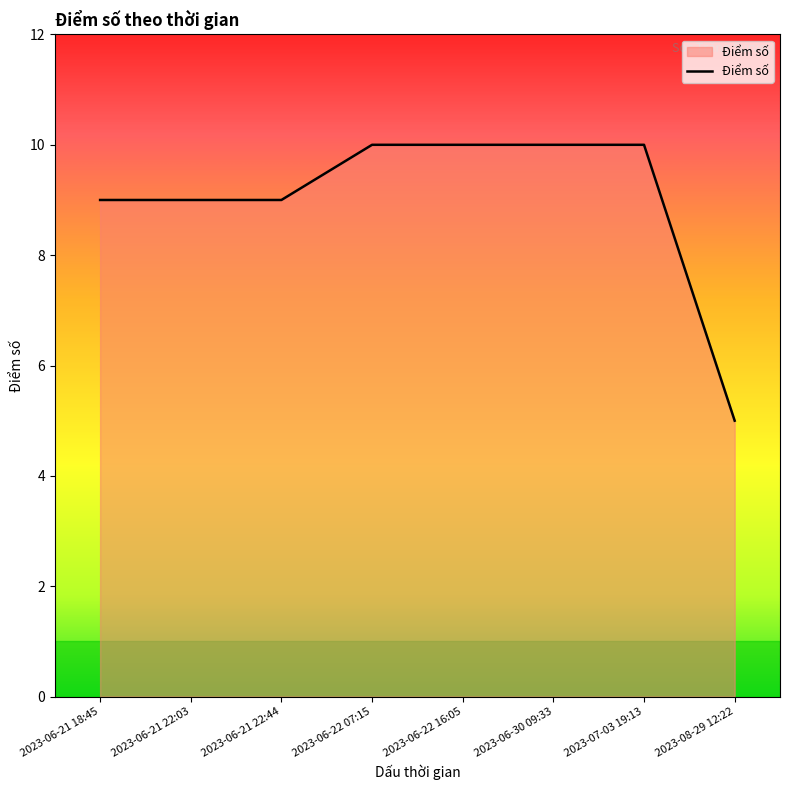

What is the difference between the maximum and second lowest values?

1